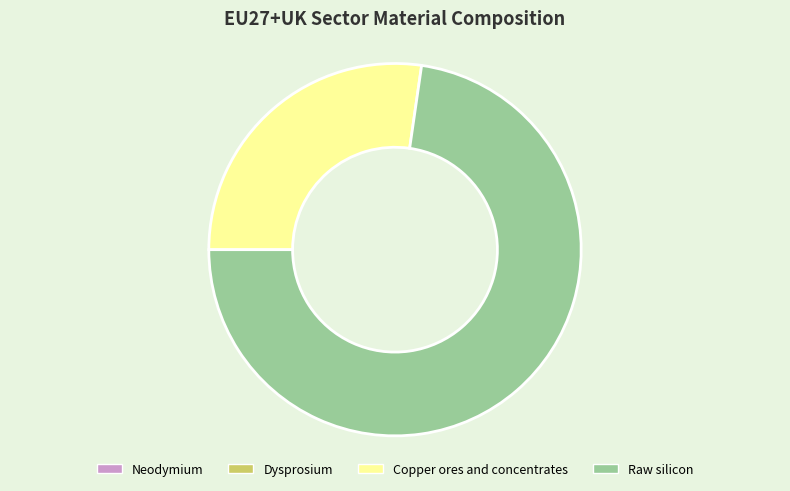

Is there a majority slice in this chart?

Yes